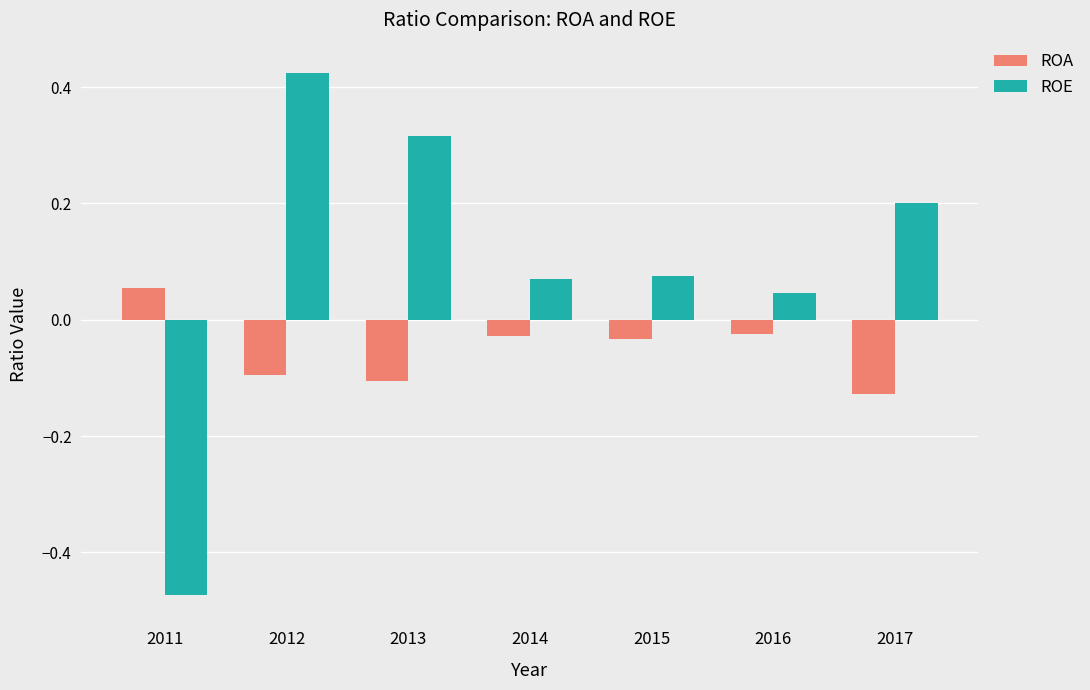

The value of ROA at 2017 is -0.1. True or false?

True